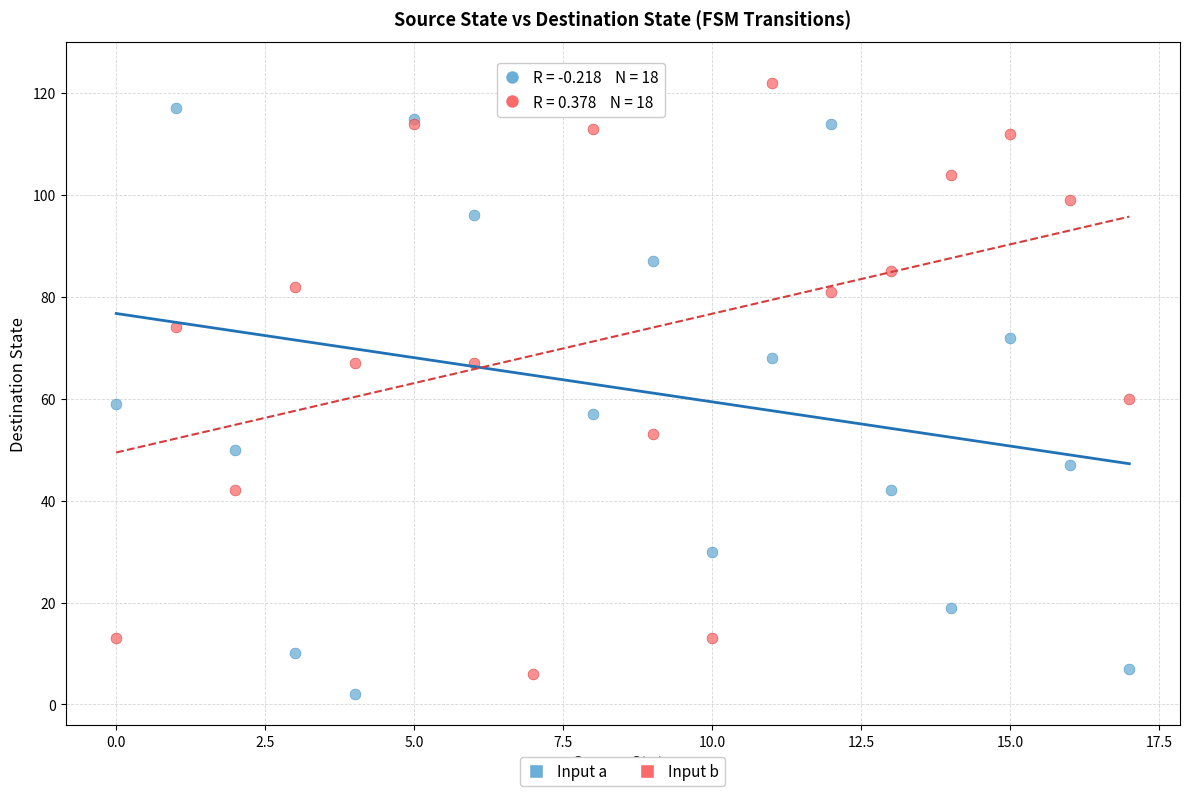

Which series has the widest spread of Y values?

Input a